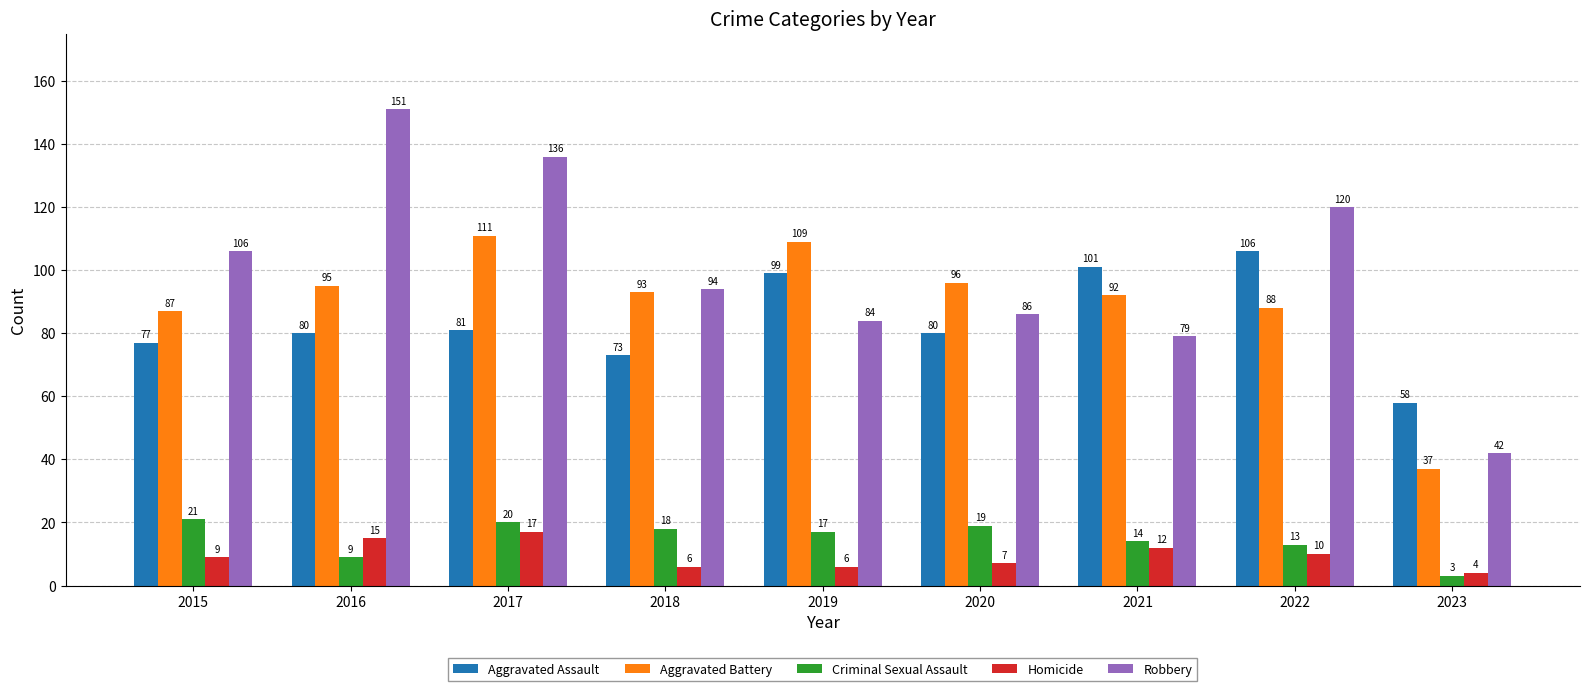

Rank the categories by Robbery value from highest to lowest.

2016, 2017, 2022, 2015, 2018, 2020, 2019, 2021, 2023